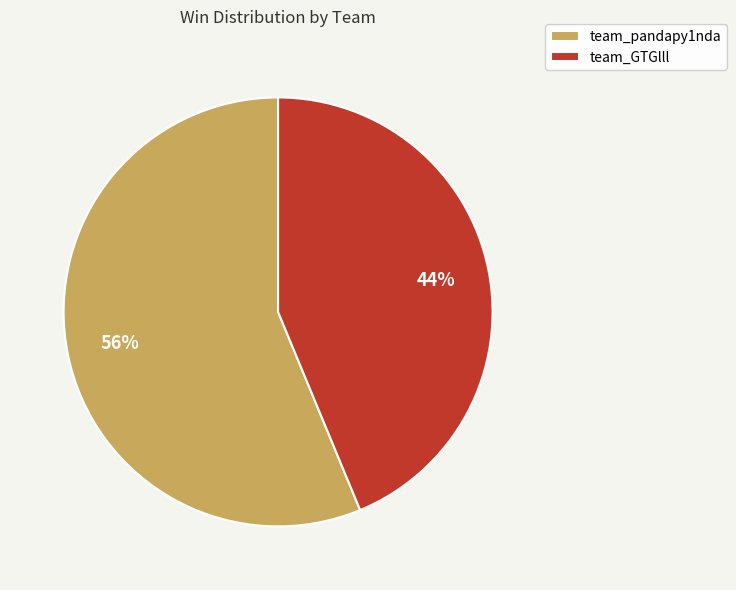

Does team_GTGlll account for over 50% of the chart?

No